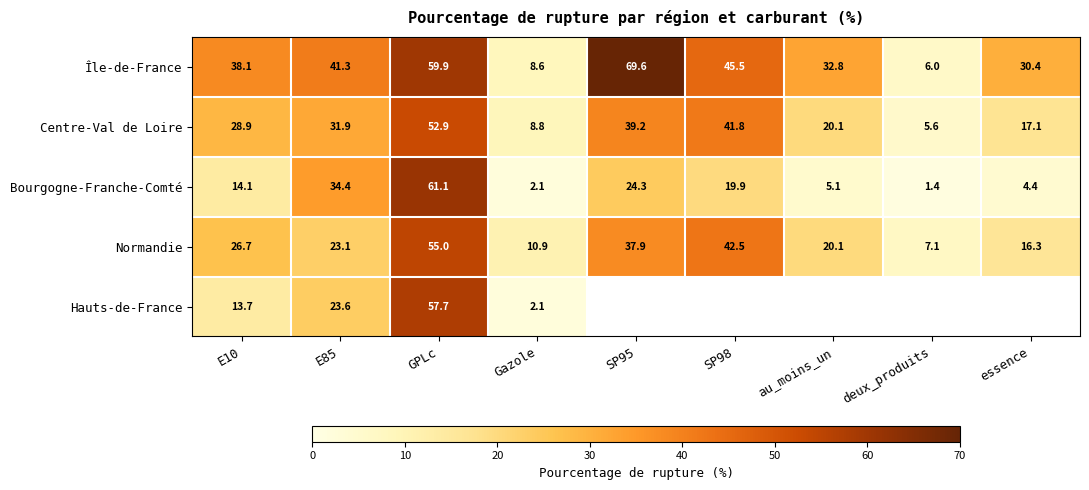

Is the value of Normandie at GPLc greater than the value of Bourgogne-Franche-Comté at Gazole?

Yes